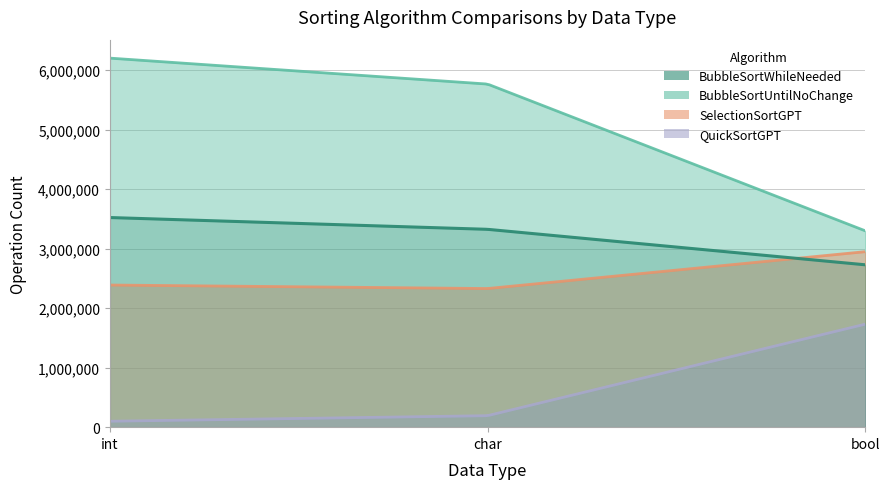

What are all the series names shown in the legend?

BubbleSortWhileNeeded, BubbleSortUntilNoChange, QuickSortGPT, SelectionSortGPT